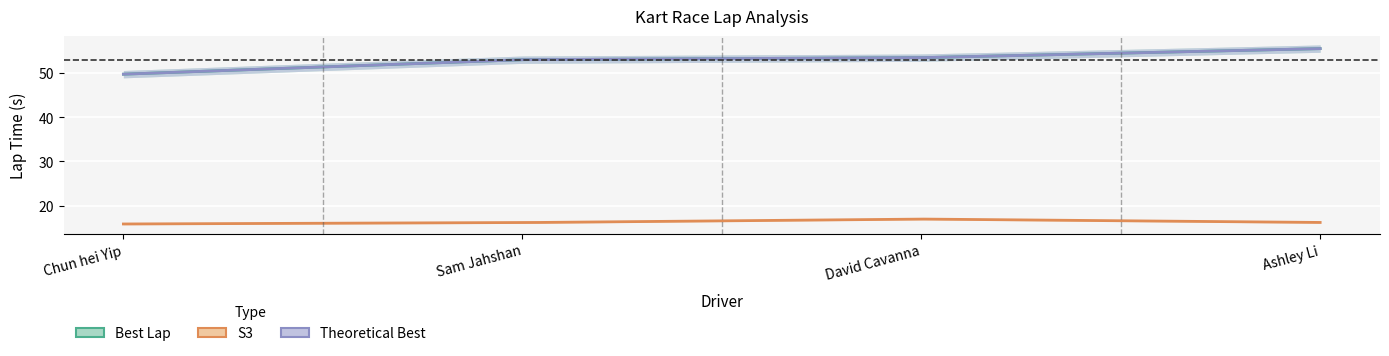

Does the chart display data point markers on the line(s)?

No